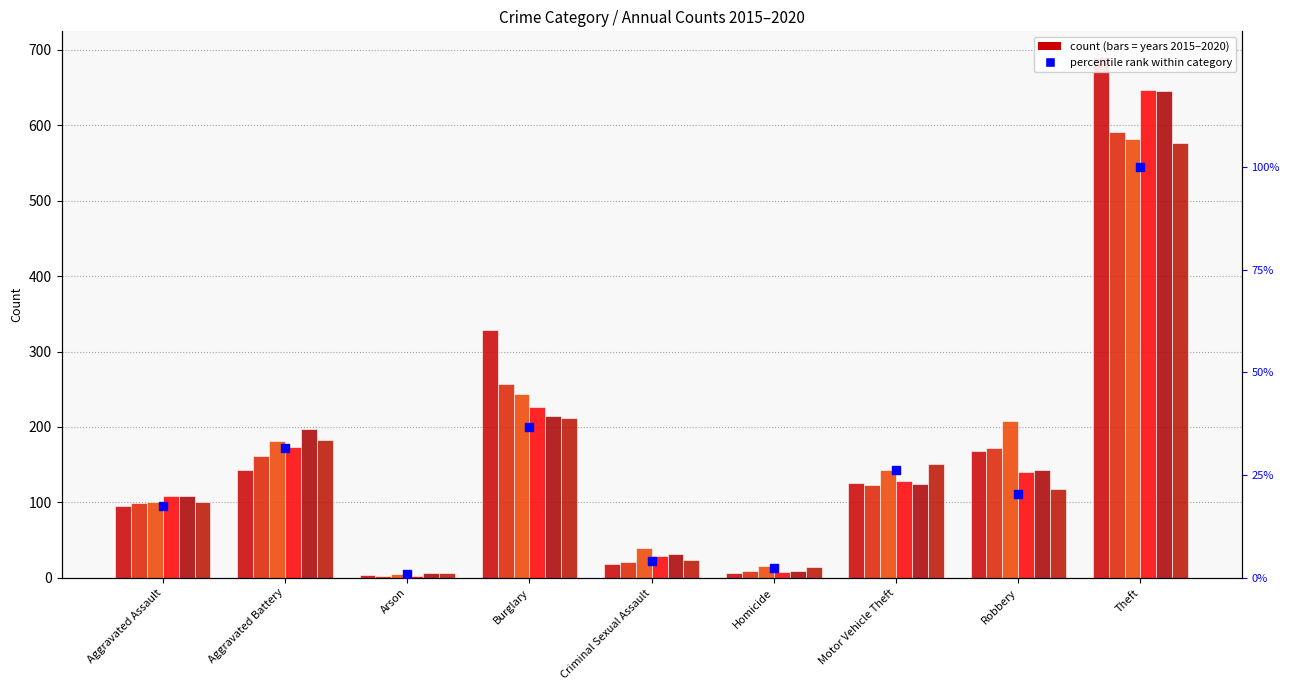

Between Aggravated Assault and Theft, which is larger?

Theft